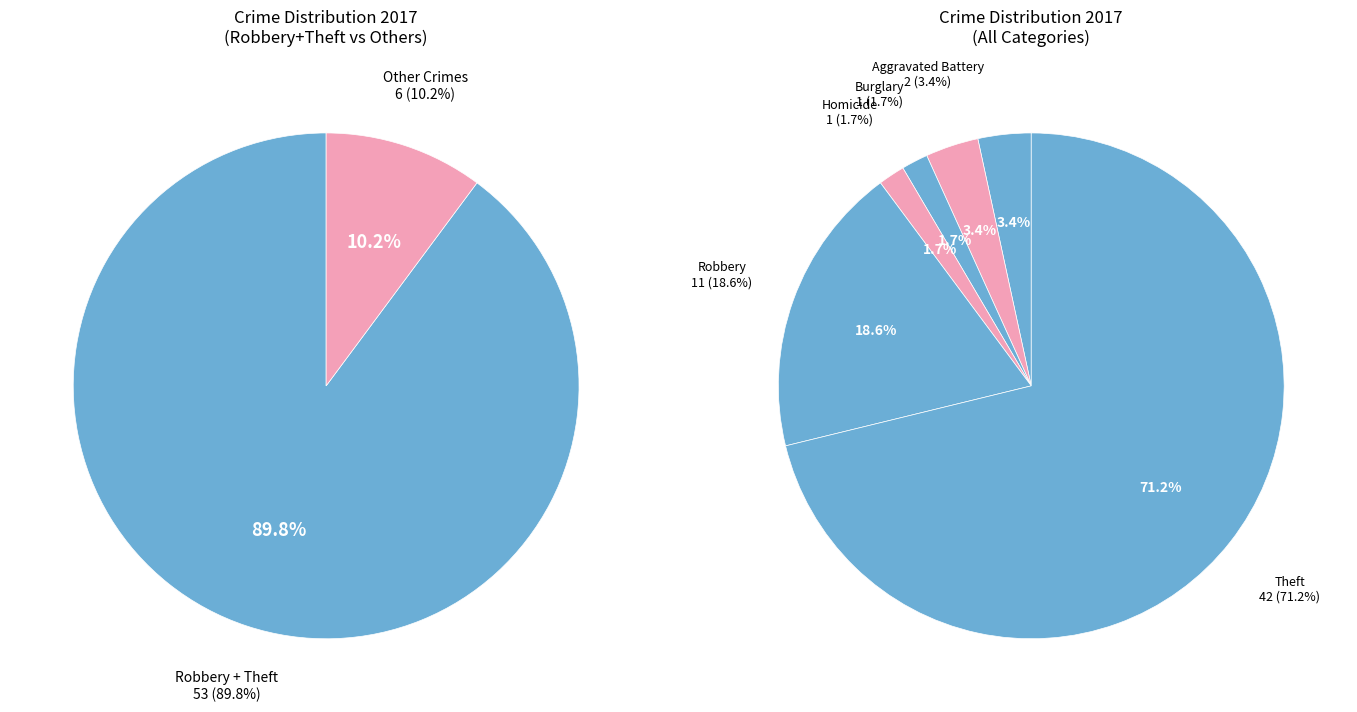

Which category accounts for the majority?

Theft